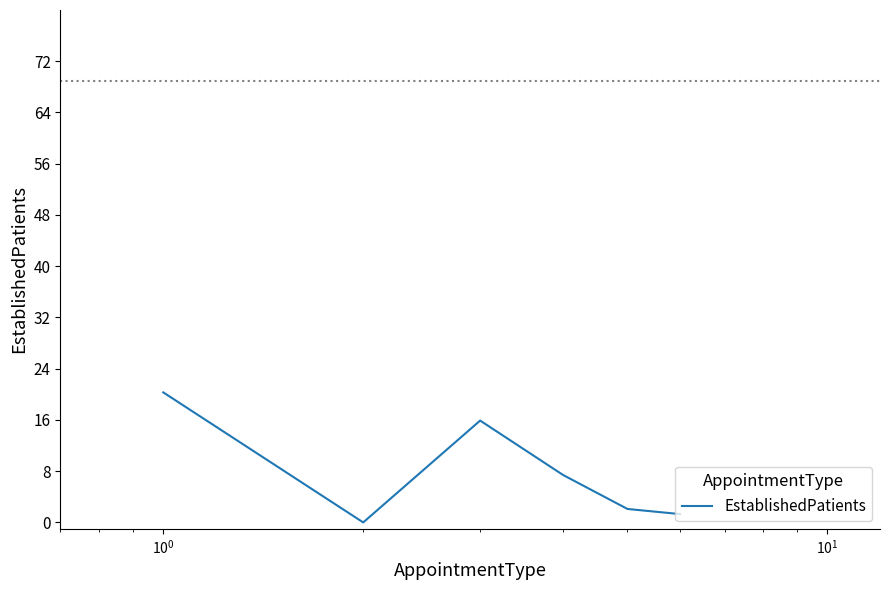

Reading right to left, extract all data points from this chart.

1.3	2.1	7.4	15.9	0.0	20.3